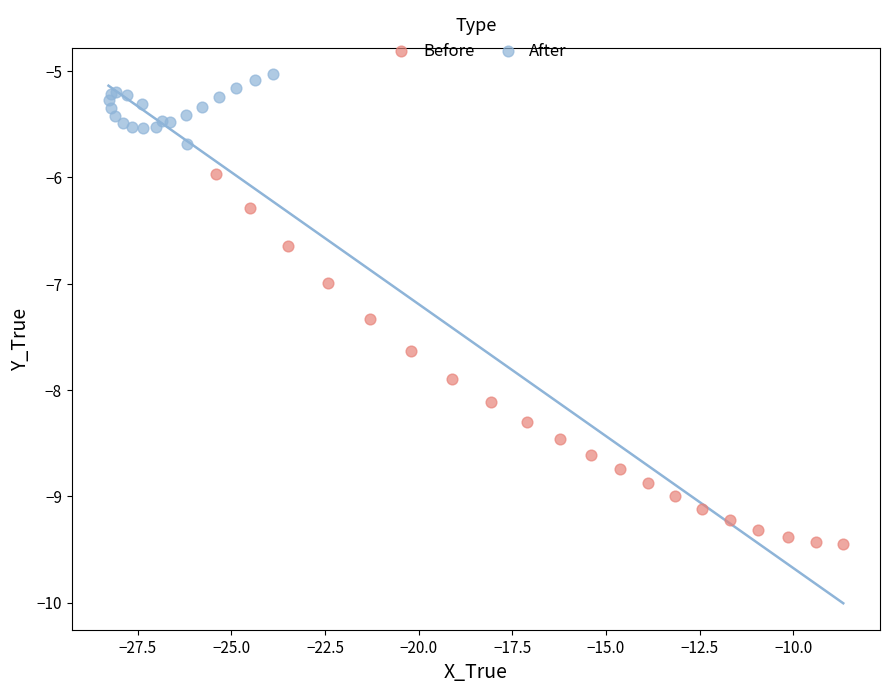

What are all the series names shown in the legend?

Before, After